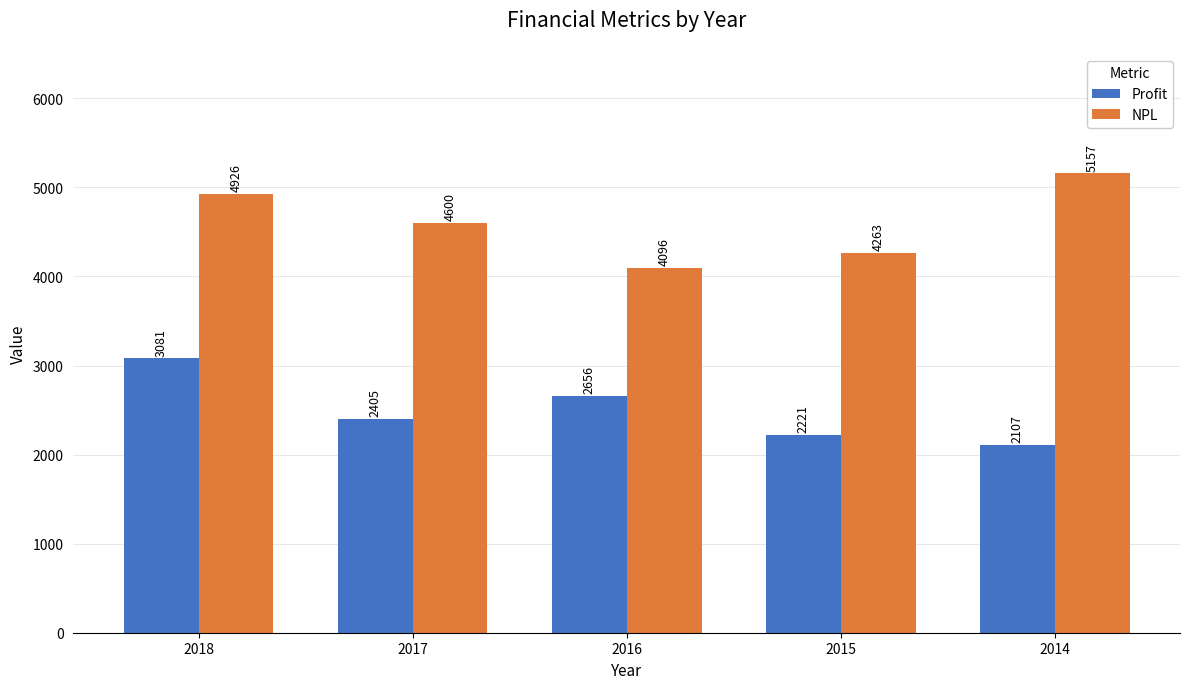

The NPL series shows 4096 at 2016. True or false?

True